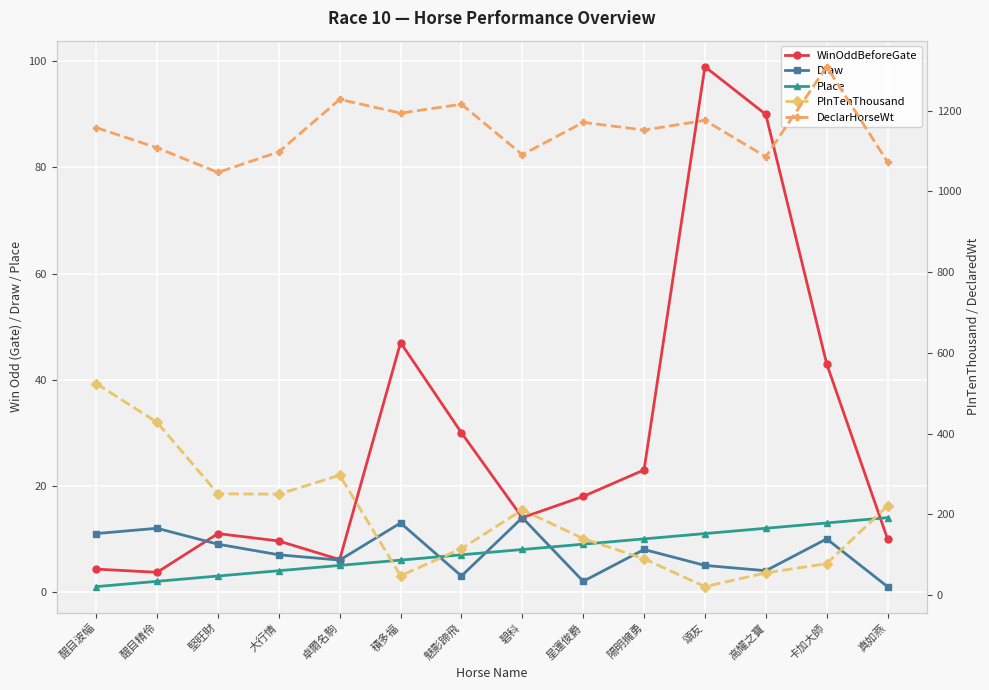

True or false: PInTenThousand and Draw intersect in this chart.

False